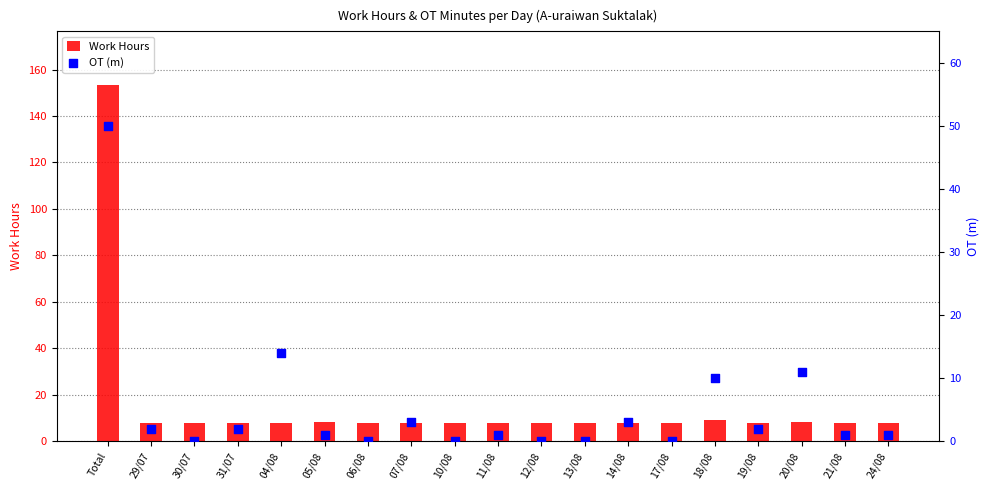

What are all the series names shown in the legend?

Work Hours, OT (m)